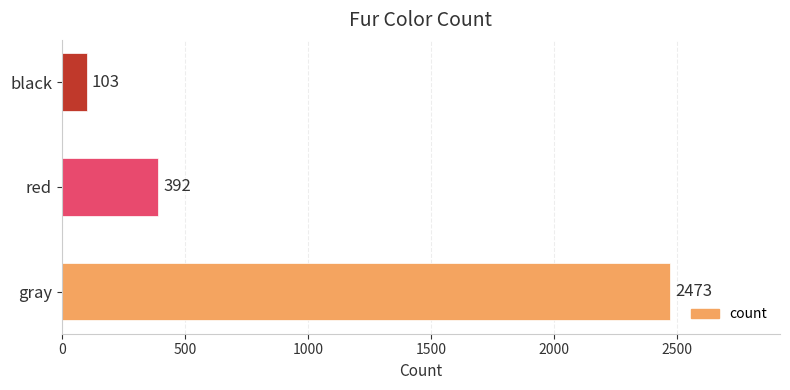

What is the difference between the second highest and minimum values?

289